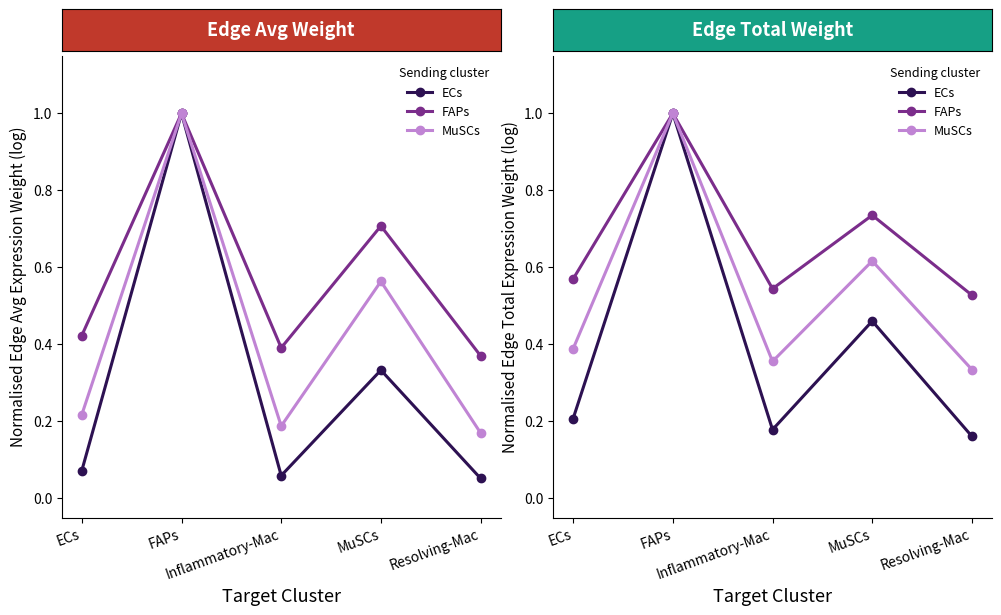

Is it true that MuSCs equals 1.7 at FAPs?

False